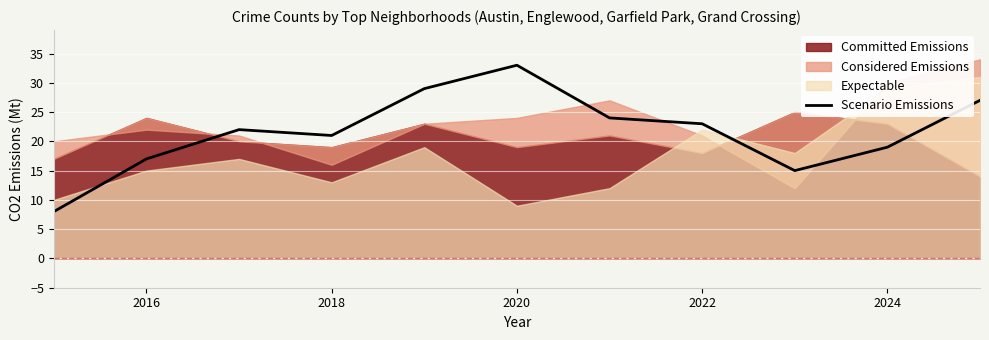

Which category has the highest value in the Scenario Emissions series?

2020